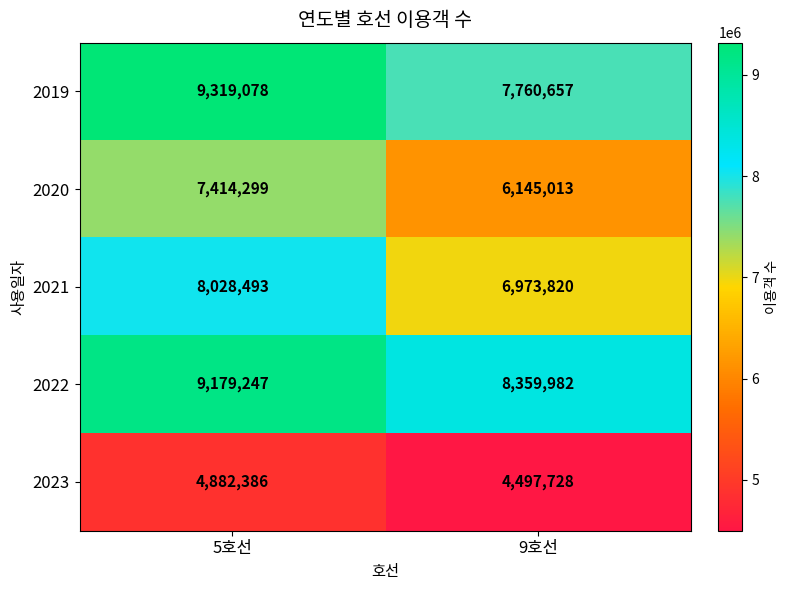

Reading left to right, list all the values displayed in this chart.

2019: 9319078	7760657
2020: 7414299	6145013
2021: 8028493	6973820
2022: 9179247	8359982
2023: 4882386	4497728